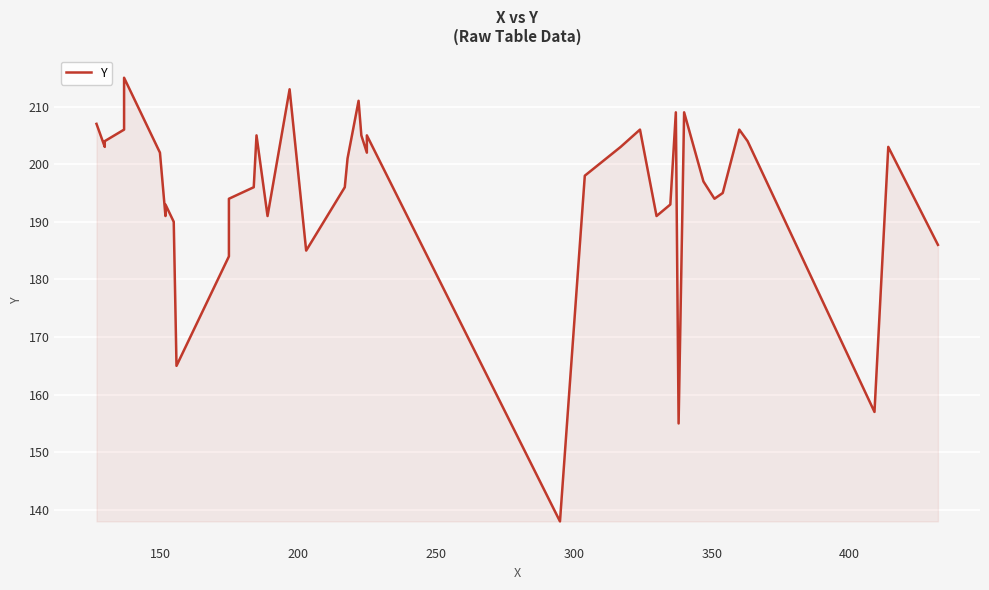

The chart shows a value of 77 at 30. True or false?

False